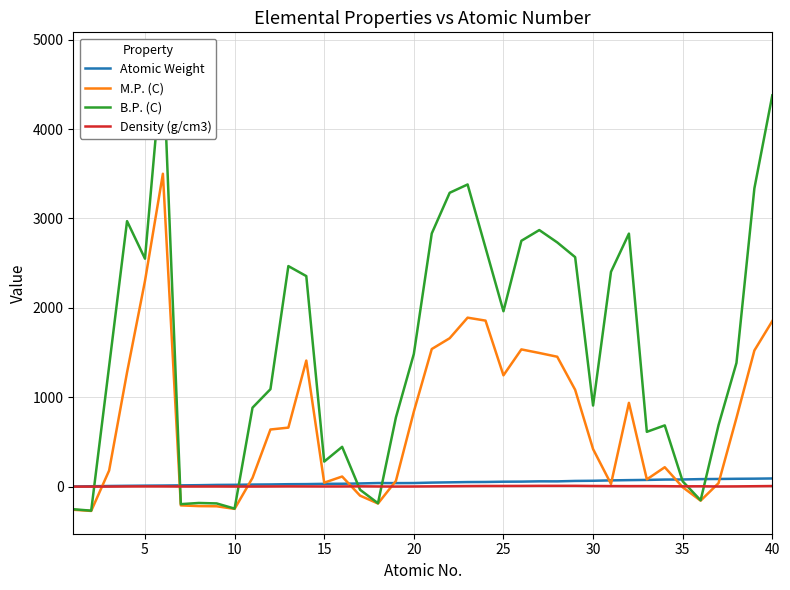

Is the value of Density (g/cm3) at 33 greater than the value of Atomic Weight at 37?

No